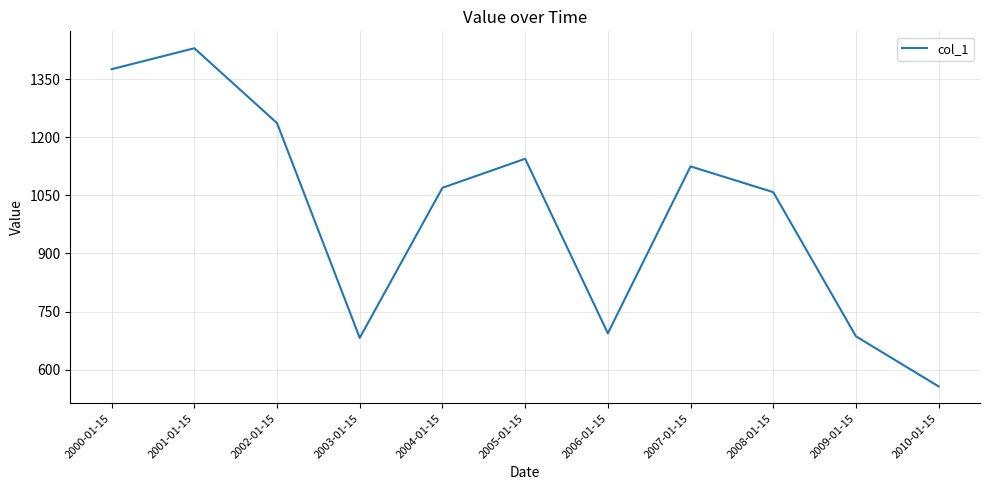

What position from the left is 2005-01-15?

6